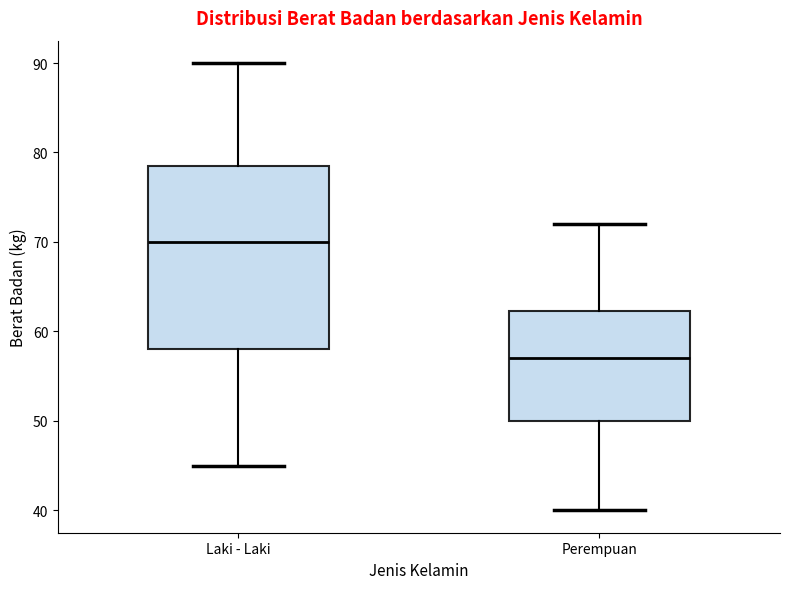

Comparing the boxes themselves (not the whiskers), which one is the tallest?

Laki - Laki